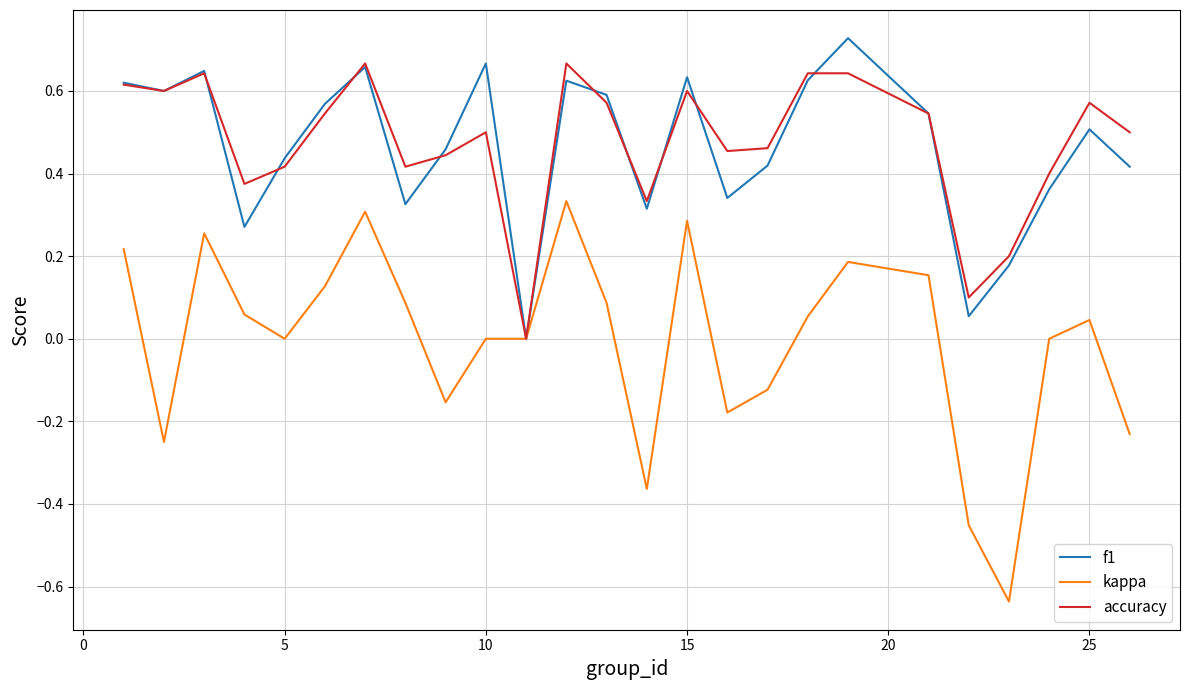

Rank the series by their maximum value, from lowest to highest.

kappa, accuracy, f1